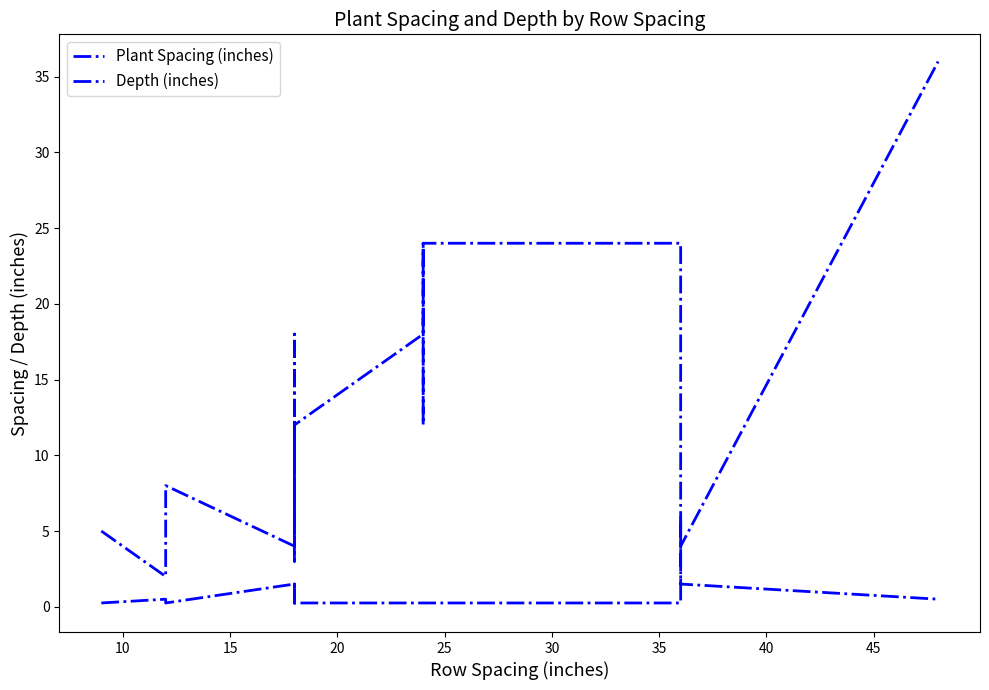

How many lines are shown in the chart?

2